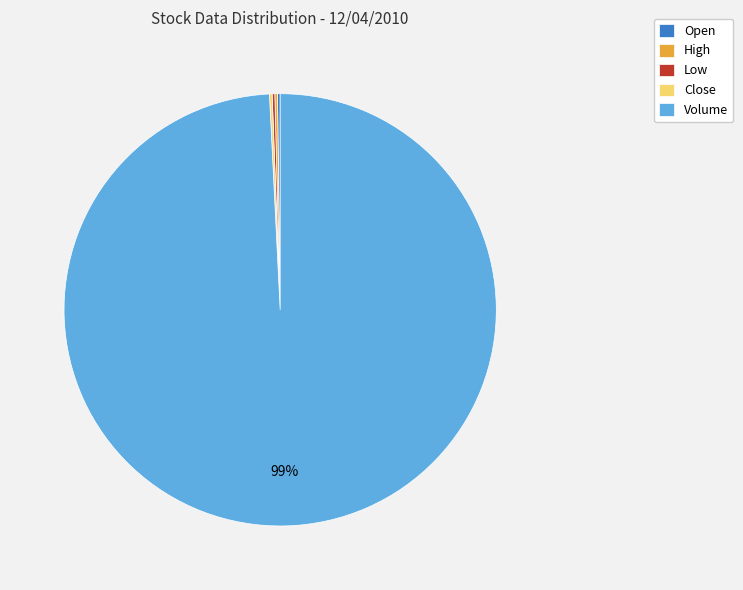

To the nearest percent, what is the average slice percentage?

20%